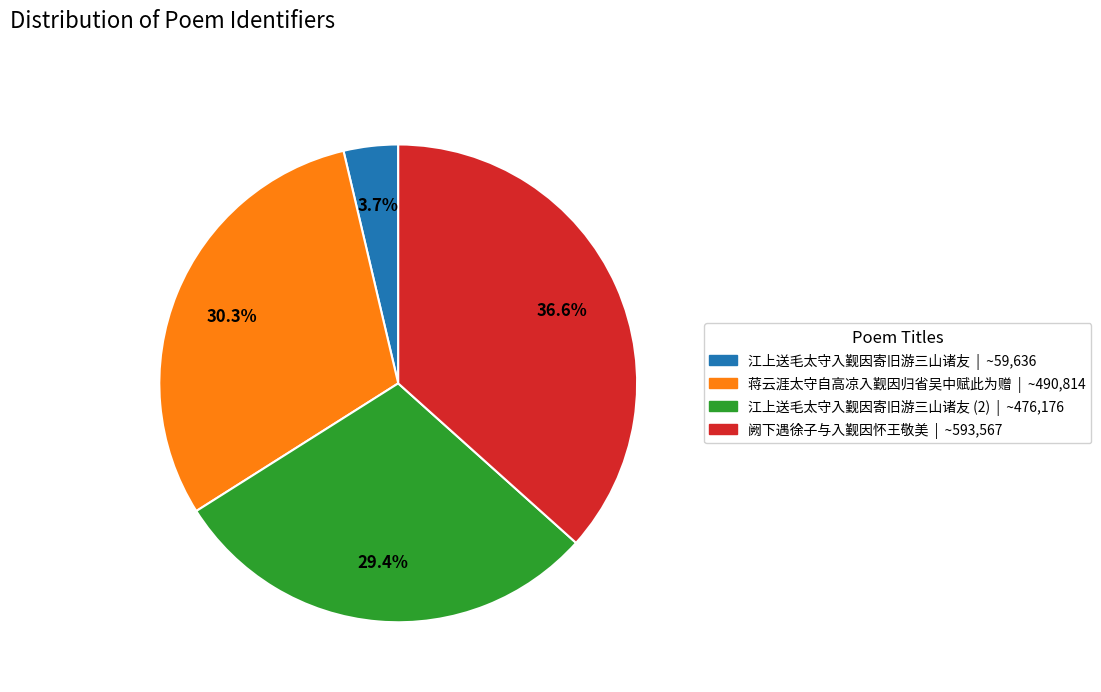

Does any single category account for the majority?

No